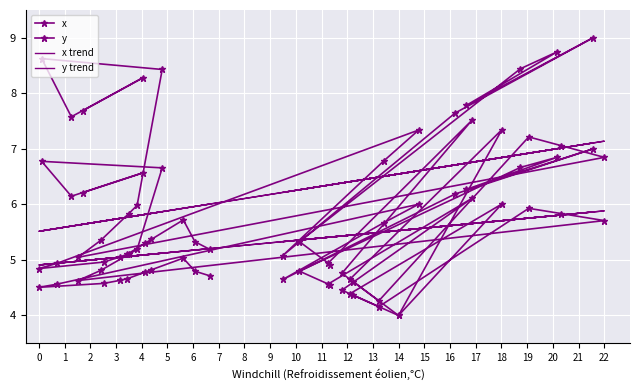

What are all the series names shown in the legend?

x, y, x trend, y trend